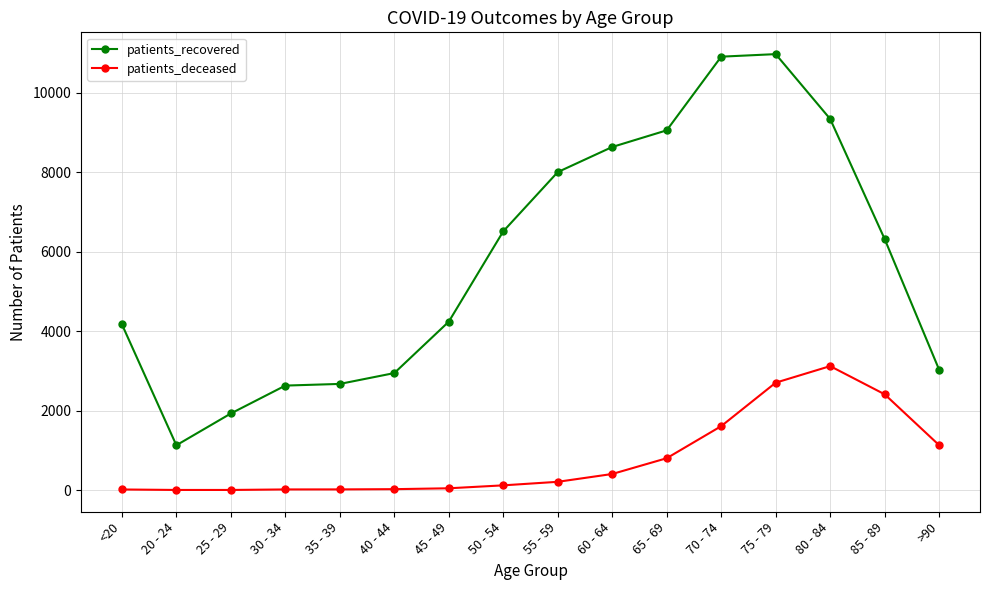

What is the highest value of the patients_deceased series?

3120